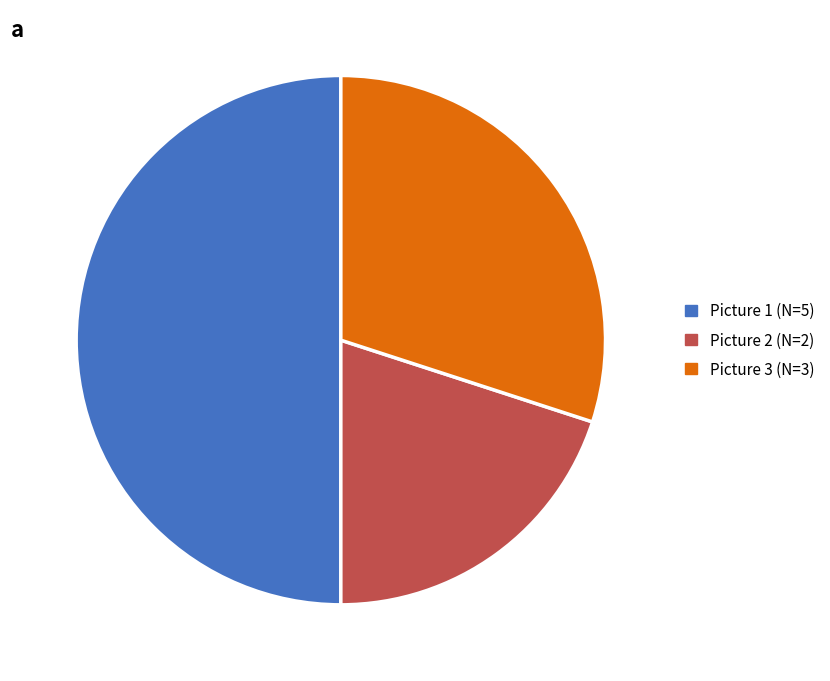

Is Picture 2 (N=2) the majority of the pie?

No